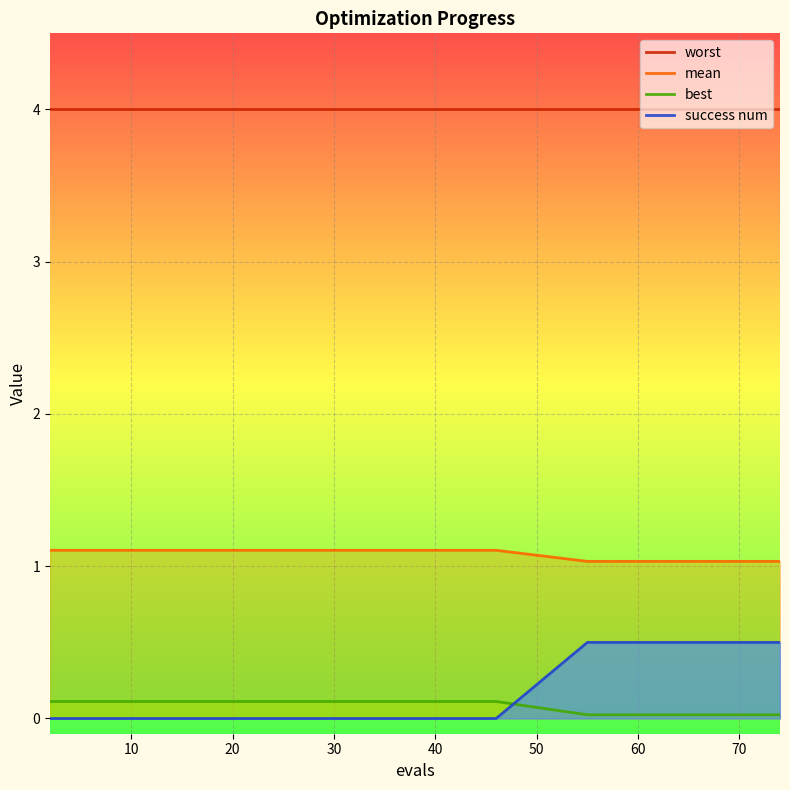

What is the difference between the maximum and second lowest values in the mean series?

0.1